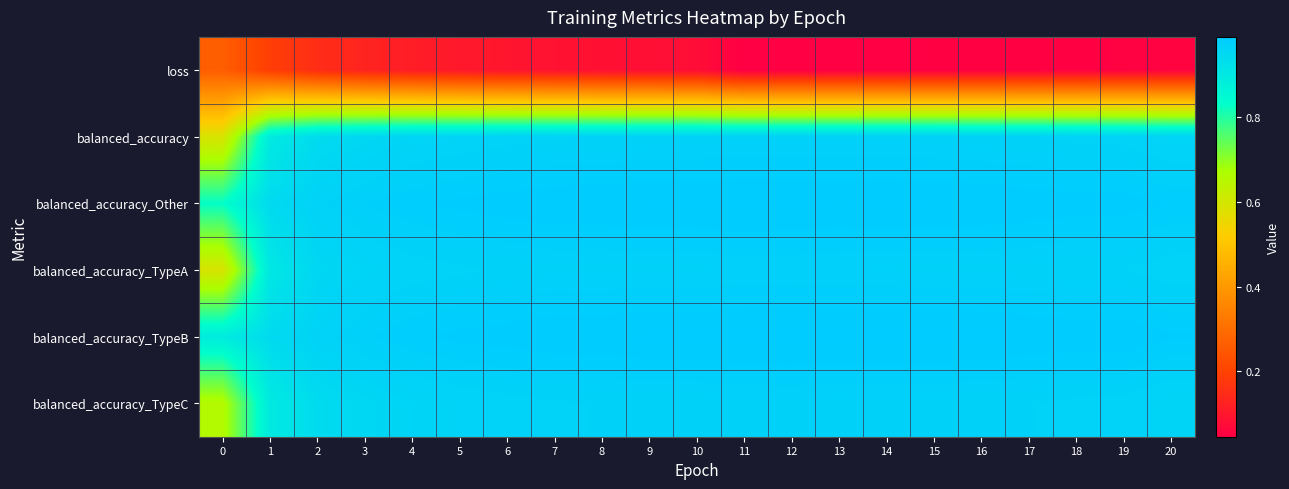

Reading right to left, transcribe all the data shown in this chart.

loss: 20=0.1	19=0.1	18=0.1	17=0.0	16=0.0	15=0.0	14=0.0	13=0.0	12=0.0	11=0.0	10=0.1	9=0.1	8=0.1	7=0.1	6=0.1	5=0.1	4=0.1	3=0.1	2=0.2	1=0.2	0=0.3
balanced_accuracy: 20=1.0	19=1.0	18=1.0	17=1.0	16=1.0	15=1.0	14=1.0	13=1.0	12=1.0	11=1.0	10=1.0	9=1.0	8=1.0	7=1.0	6=1.0	5=1.0	4=1.0	3=1.0	2=0.9	1=0.9	0=0.6
balanced_accuracy_Other: 20=1.0	19=1.0	18=1.0	17=1.0	16=1.0	15=1.0	14=1.0	13=1.0	12=1.0	11=1.0	10=1.0	9=1.0	8=1.0	7=1.0	6=1.0	5=1.0	4=1.0	3=1.0	2=1.0	1=0.9	0=0.8
balanced_accuracy_TypeA: 20=1.0	19=1.0	18=1.0	17=1.0	16=1.0	15=1.0	14=1.0	13=1.0	12=1.0	11=1.0	10=1.0	9=1.0	8=1.0	7=1.0	6=1.0	5=1.0	4=1.0	3=1.0	2=1.0	1=0.9	0=0.6
balanced_accuracy_TypeB: 20=1.0	19=1.0	18=1.0	17=1.0	16=1.0	15=1.0	14=1.0	13=1.0	12=1.0	11=1.0	10=1.0	9=1.0	8=1.0	7=1.0	6=1.0	5=1.0	4=1.0	3=1.0	2=1.0	1=0.9	0=0.9
balanced_accuracy_TypeC: 20=1.0	19=1.0	18=1.0	17=1.0	16=1.0	15=1.0	14=1.0	13=1.0	12=1.0	11=1.0	10=1.0	9=1.0	8=1.0	7=1.0	6=1.0	5=1.0	4=1.0	3=1.0	2=0.9	1=0.9	0=0.7